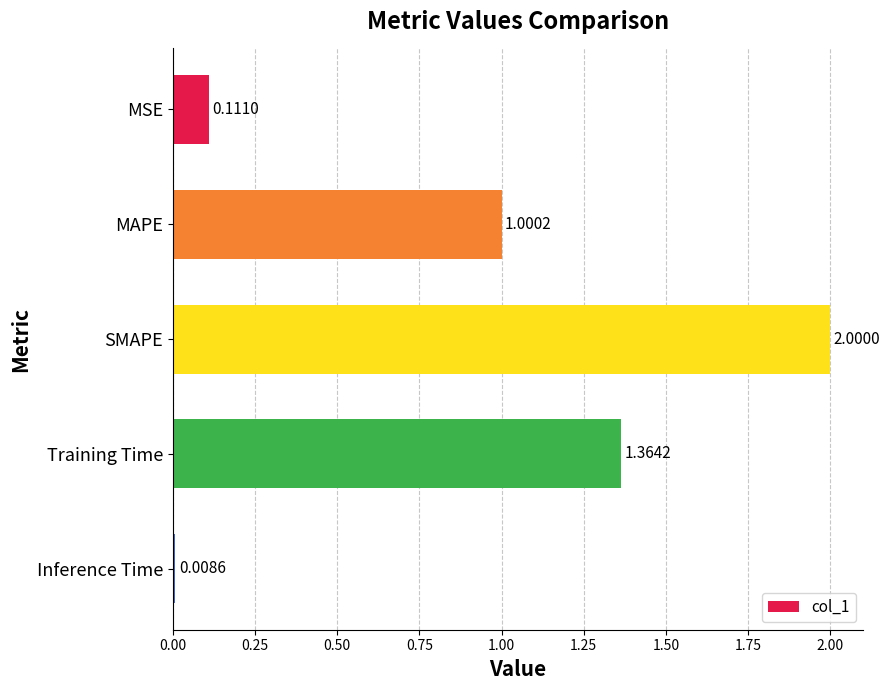

Where is the data nearest to the value 1?

MAPE